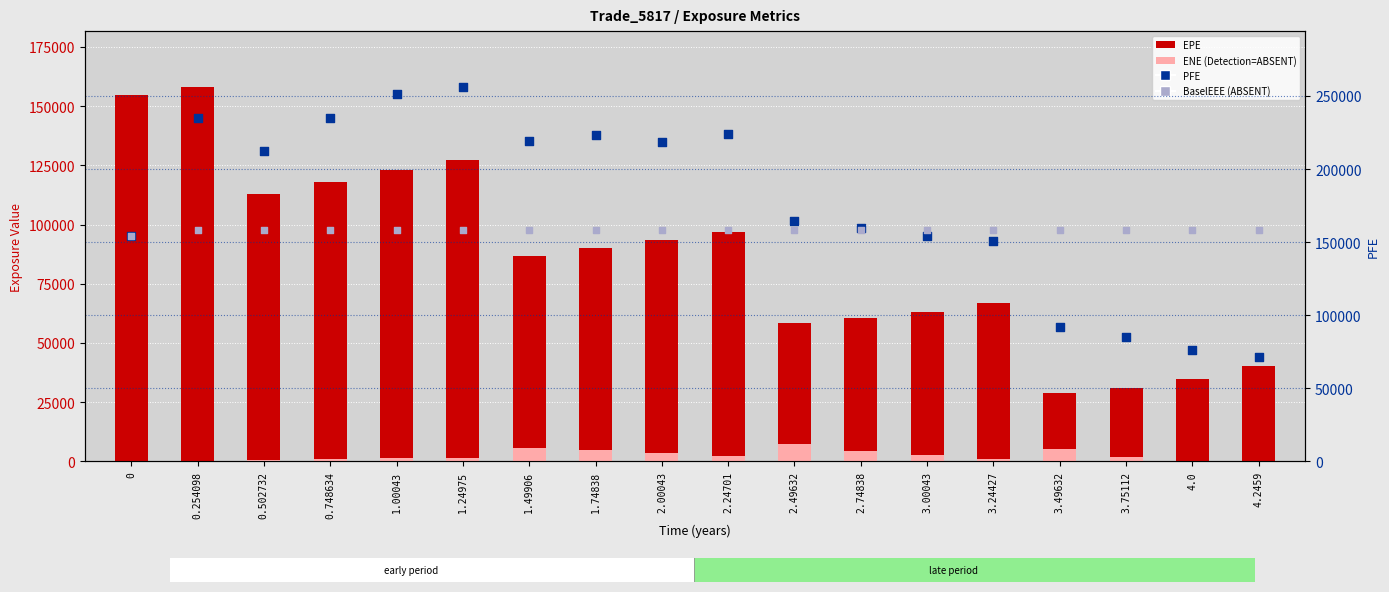

At which category is the sum across all series the highest?

0.254098